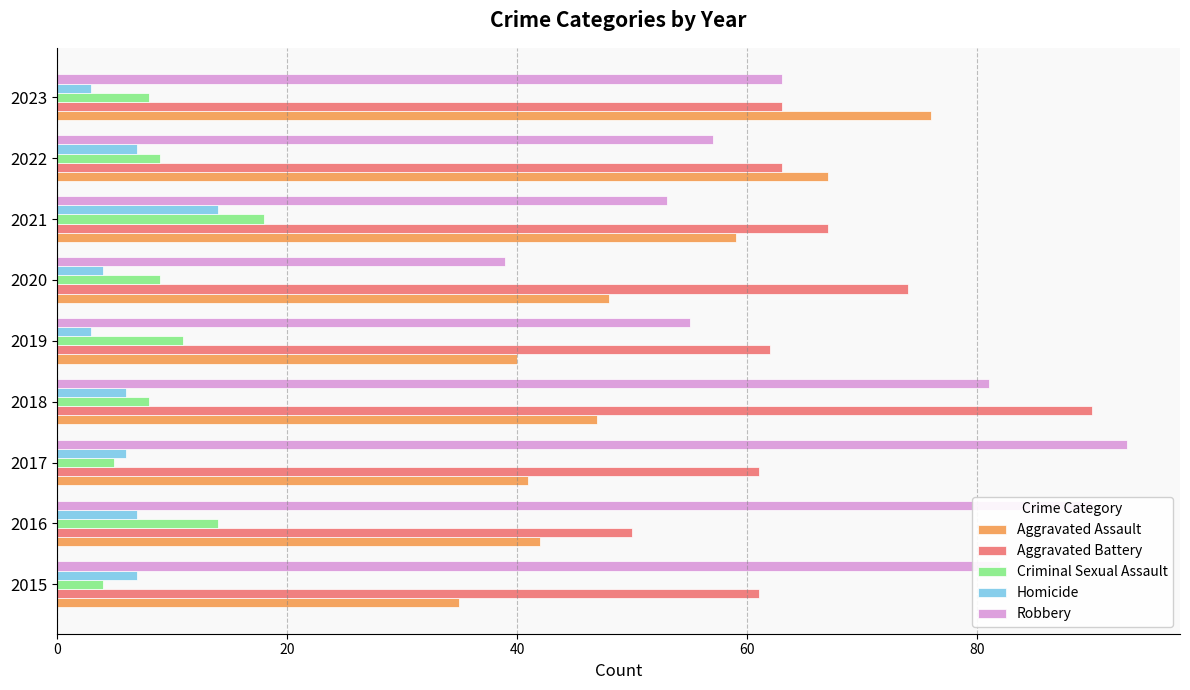

Which series has the largest range (max minus min)?

Robbery